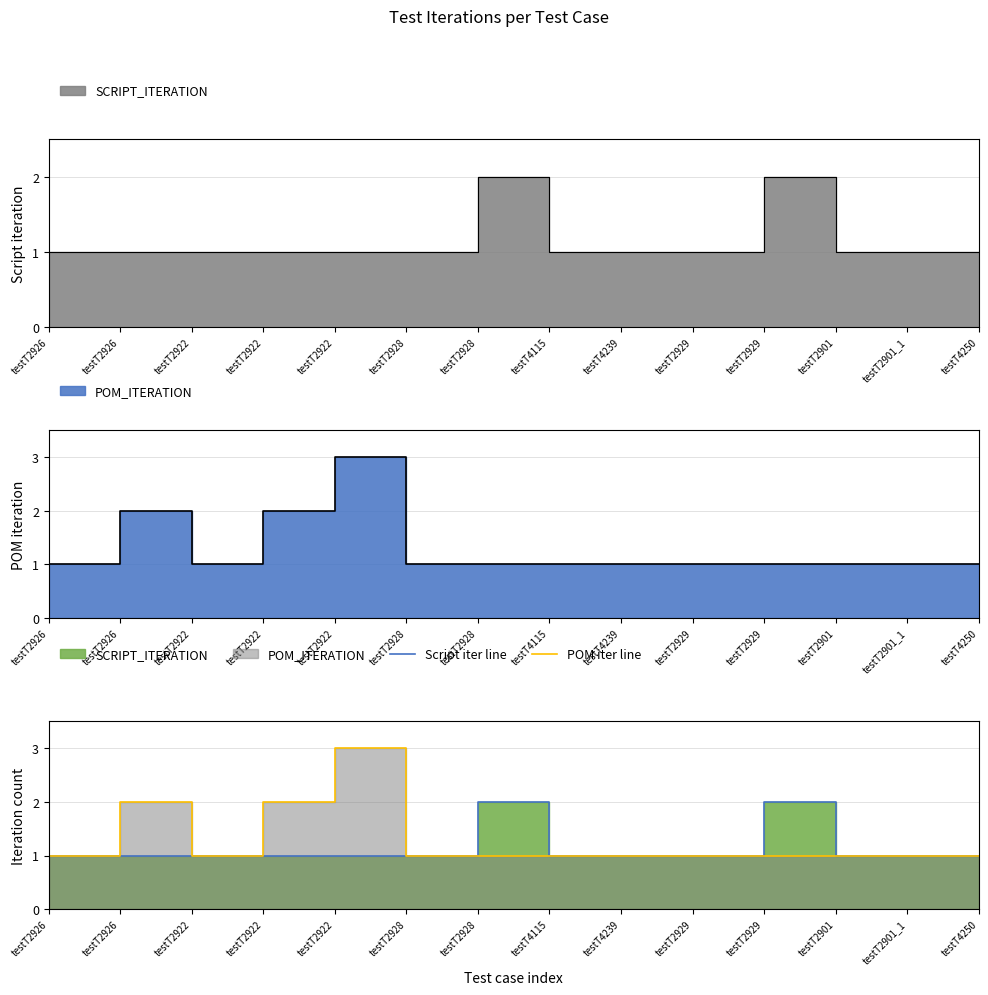

Does the chart have visible grid lines?

Yes